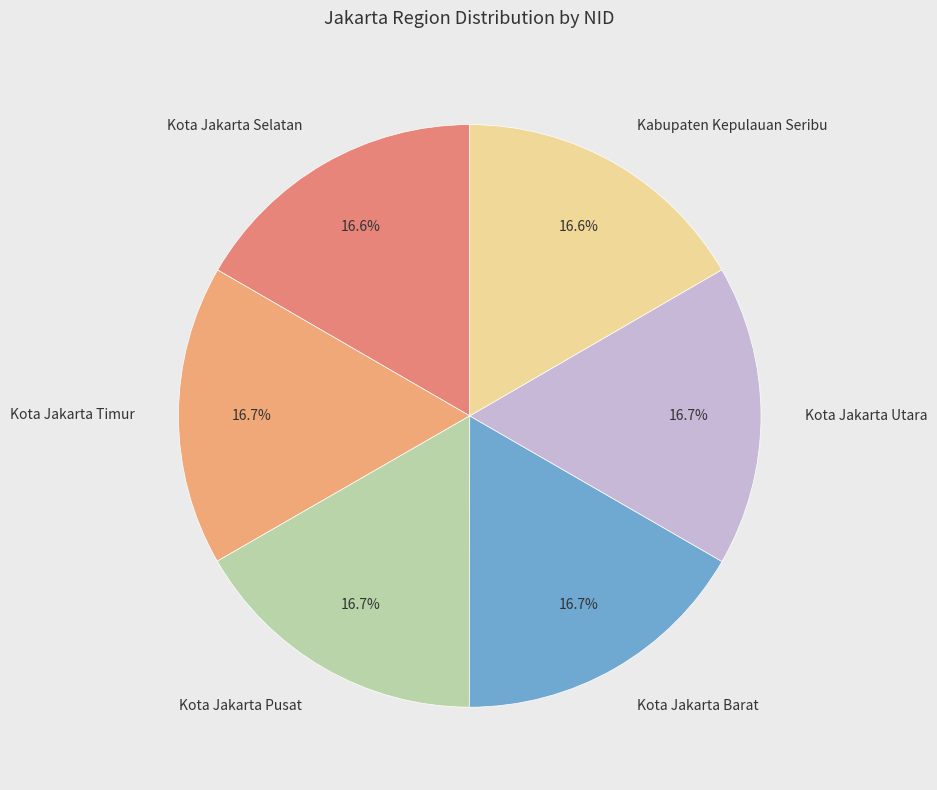

How many segments does this pie chart have?

6